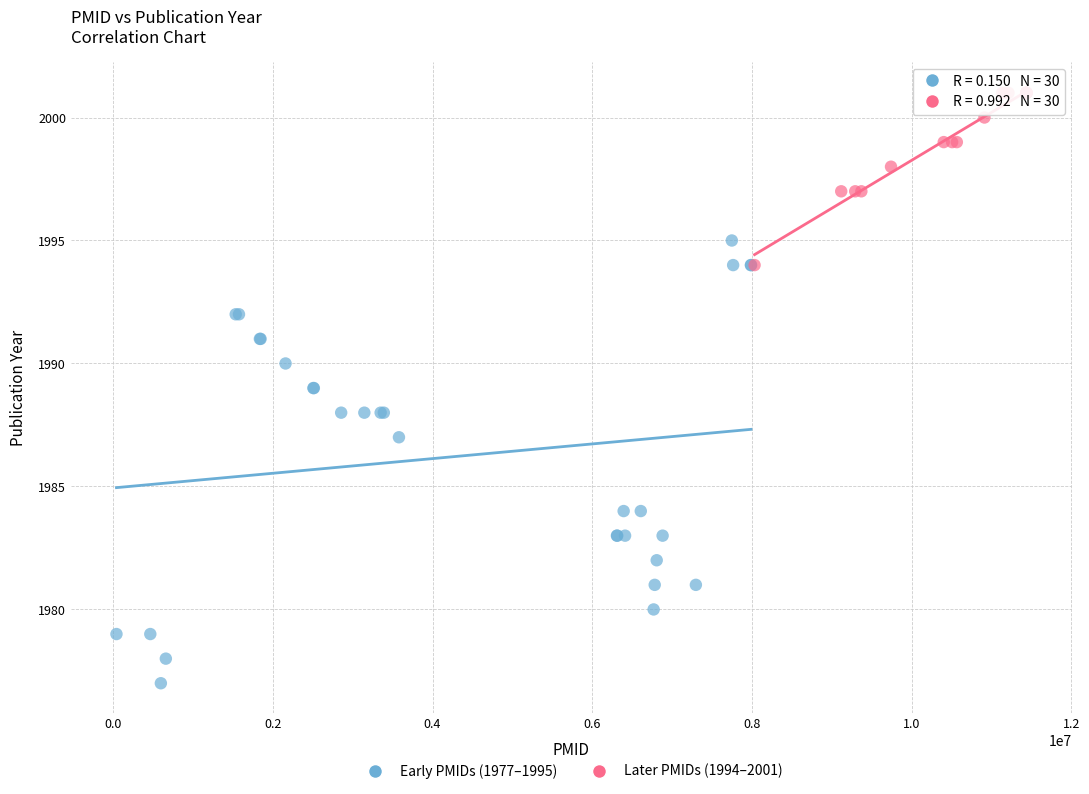

What are all the series names shown in the legend?

Early PMIDs (1977–1995), Later PMIDs (1994–2001)